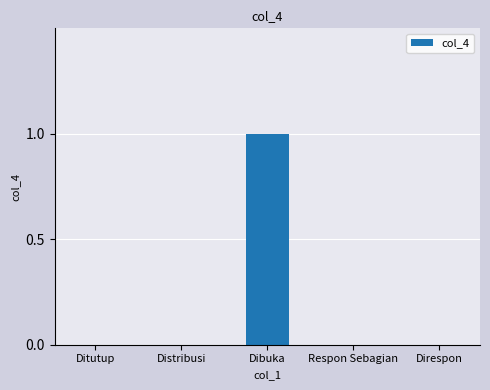

Is it true that the value at Ditutup is 0?

True